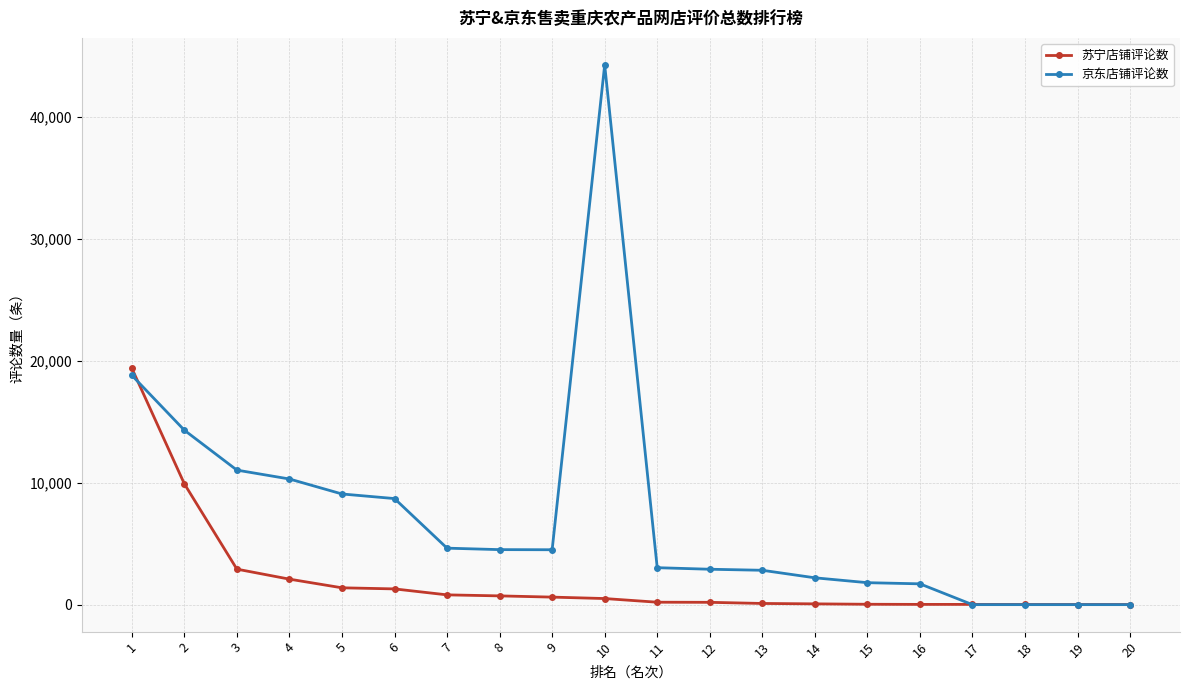

Which category has the highest value across all series?

10